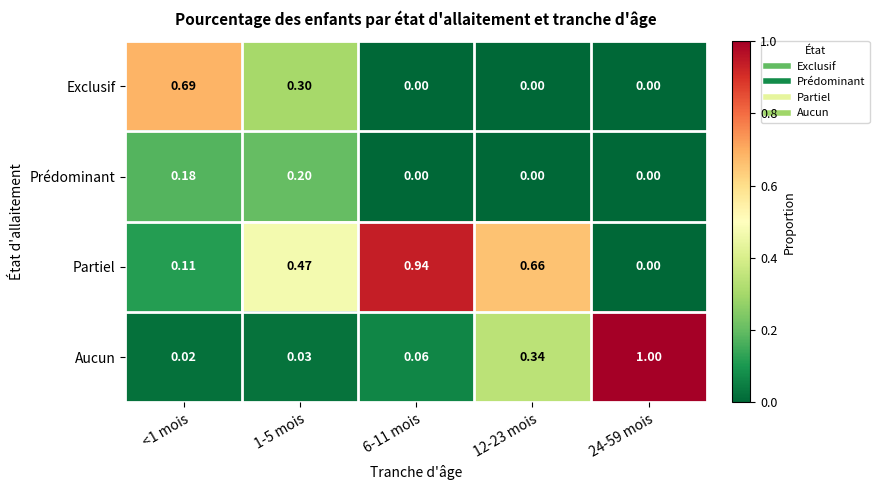

List the series in order of their overall mean, lowest first.

Prédominant, Exclusif, Aucun, Partiel